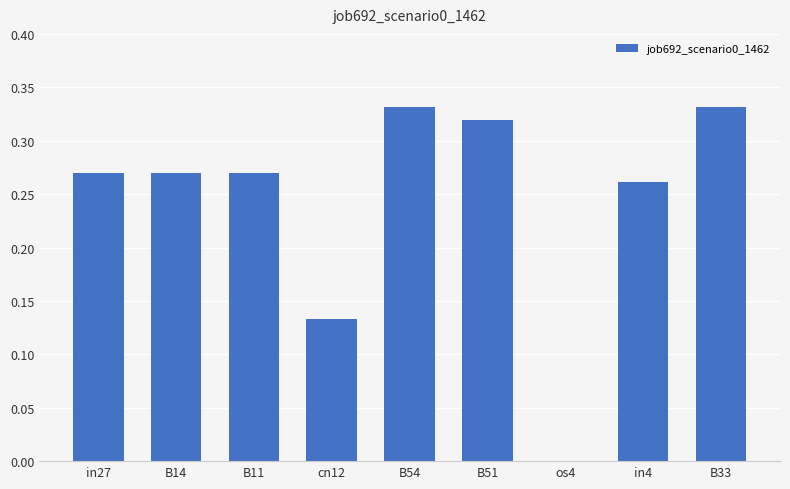

Between os4 and B33, which is larger?

B33